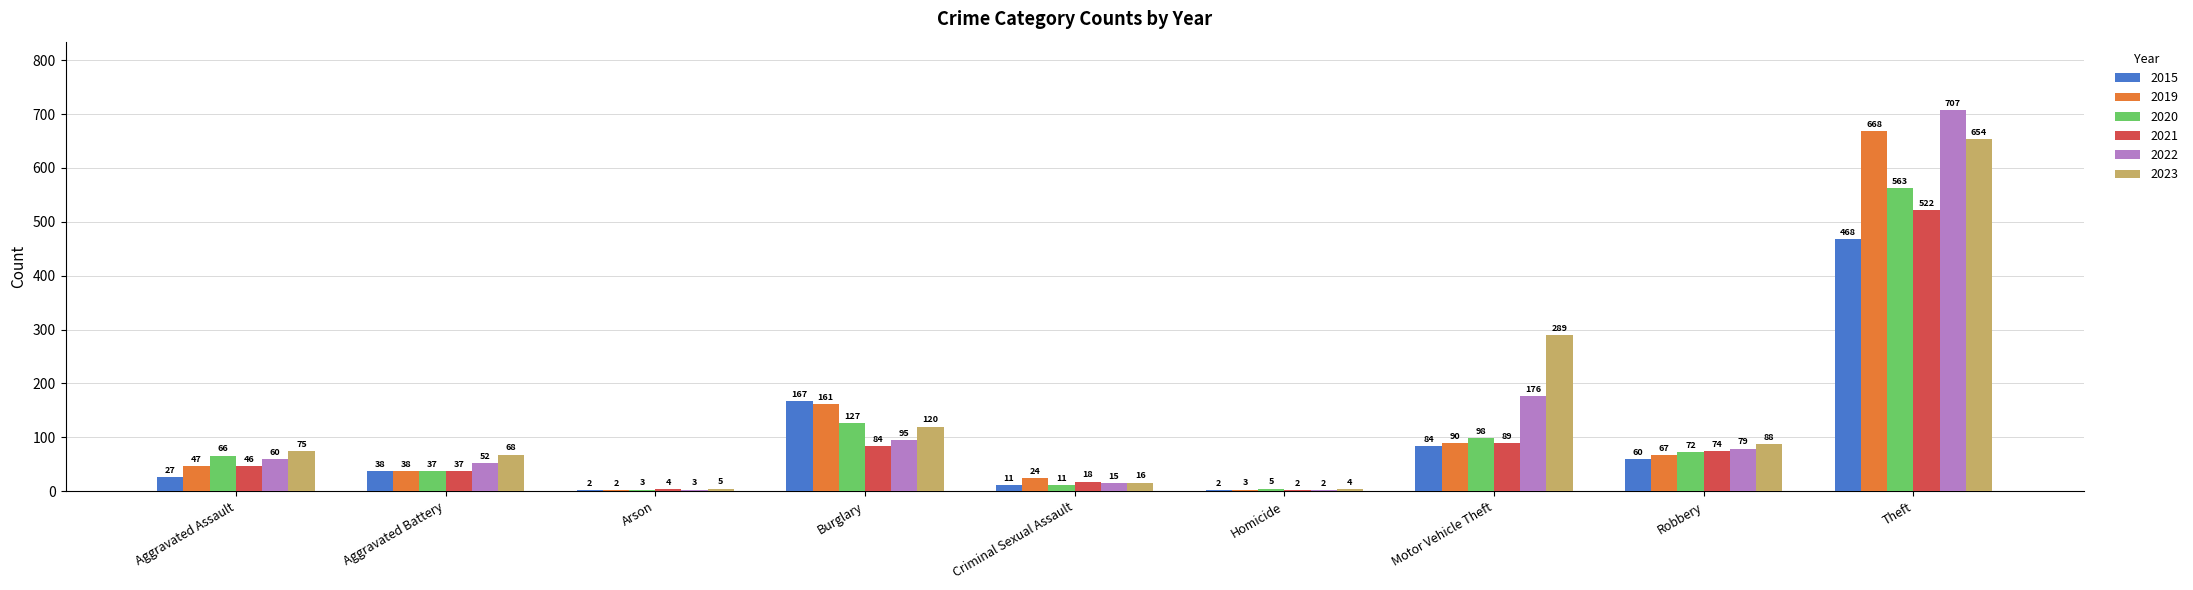

What are all the series names shown in the legend?

2015, 2019, 2020, 2021, 2022, 2023